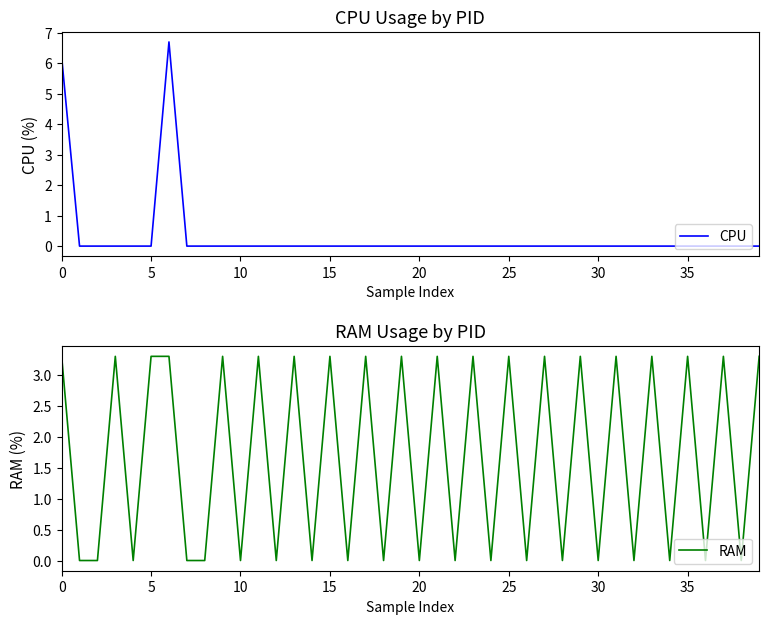

Which has a higher value, 18 or 20?

18